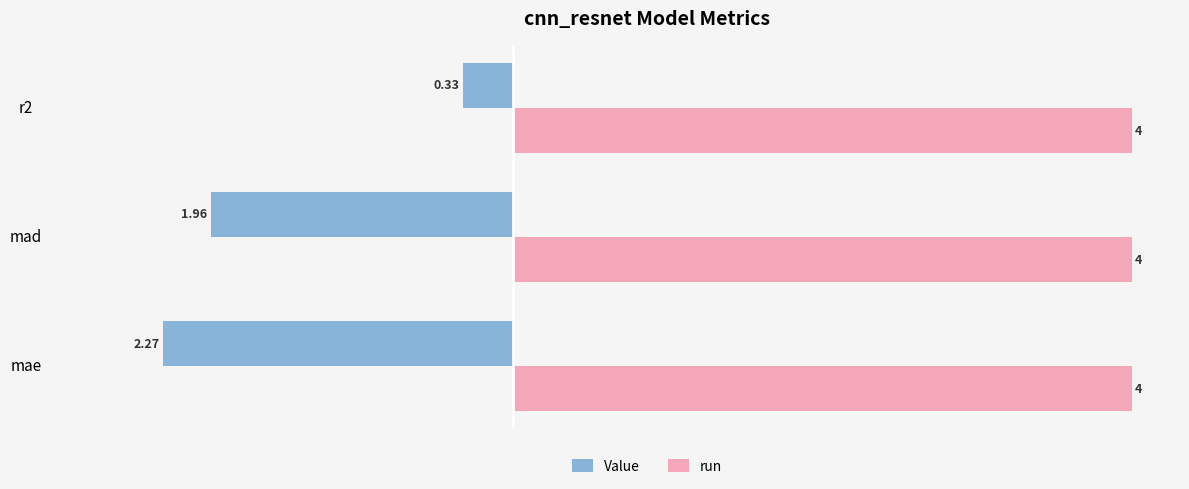

At which label does Value reach its minimum?

mae